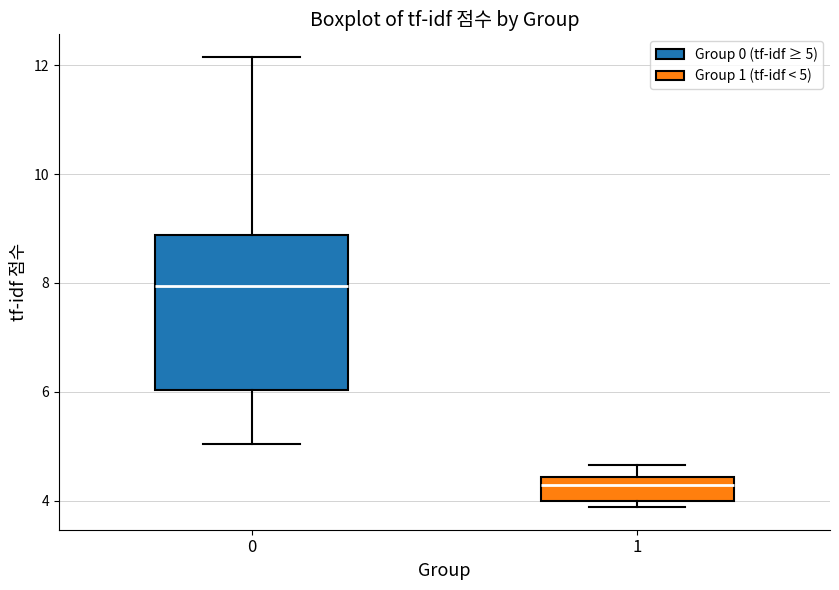

Which box has the highest median line?

0